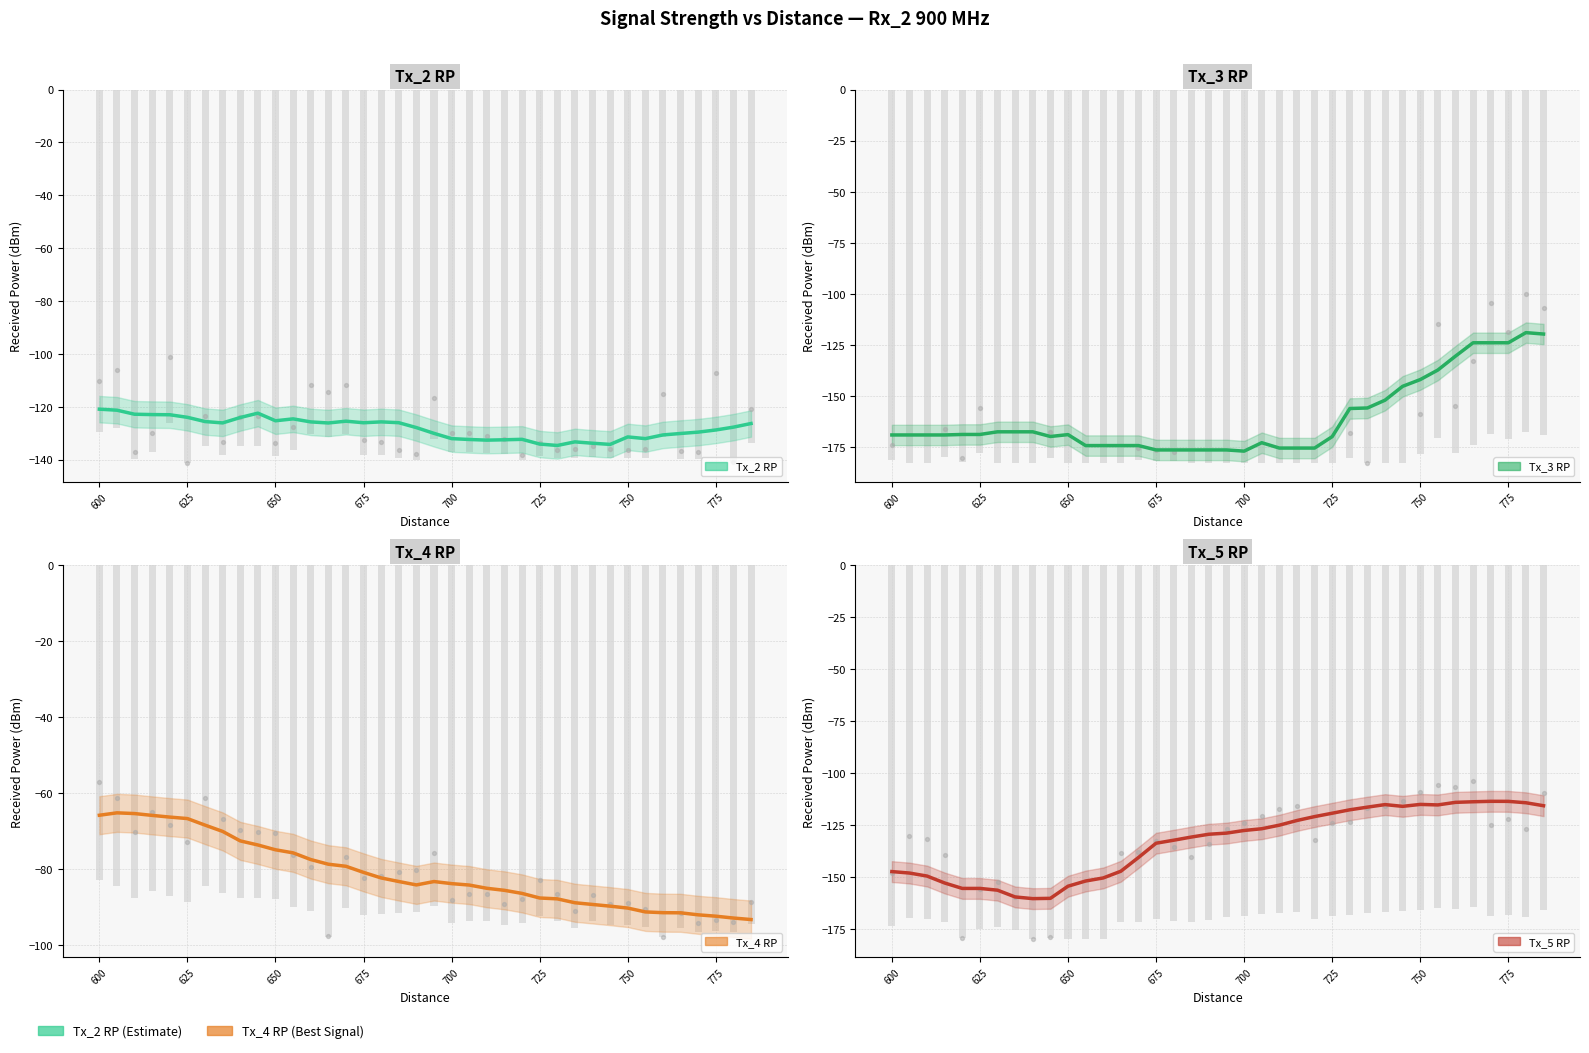

Which series has the widest spread of Y values?

Tx_3 RP